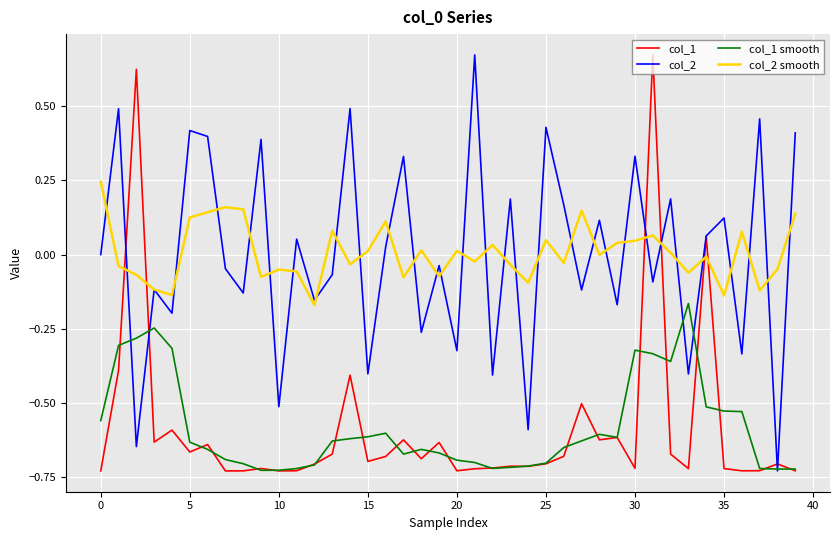

How many interior local peaks does the col_1 smooth series have?

6